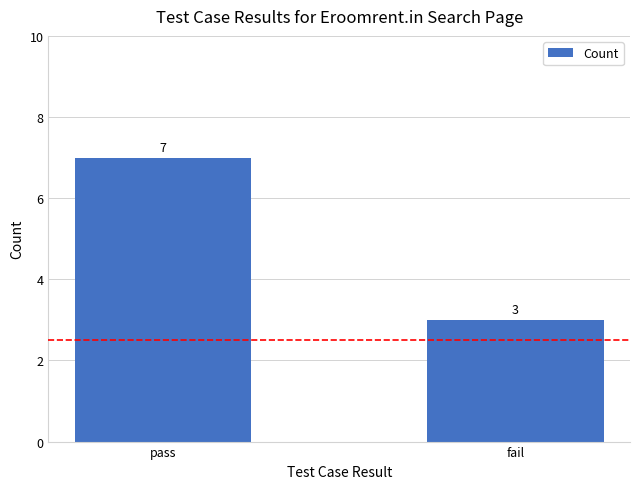

Rank the categories by value from highest to lowest.

pass, fail